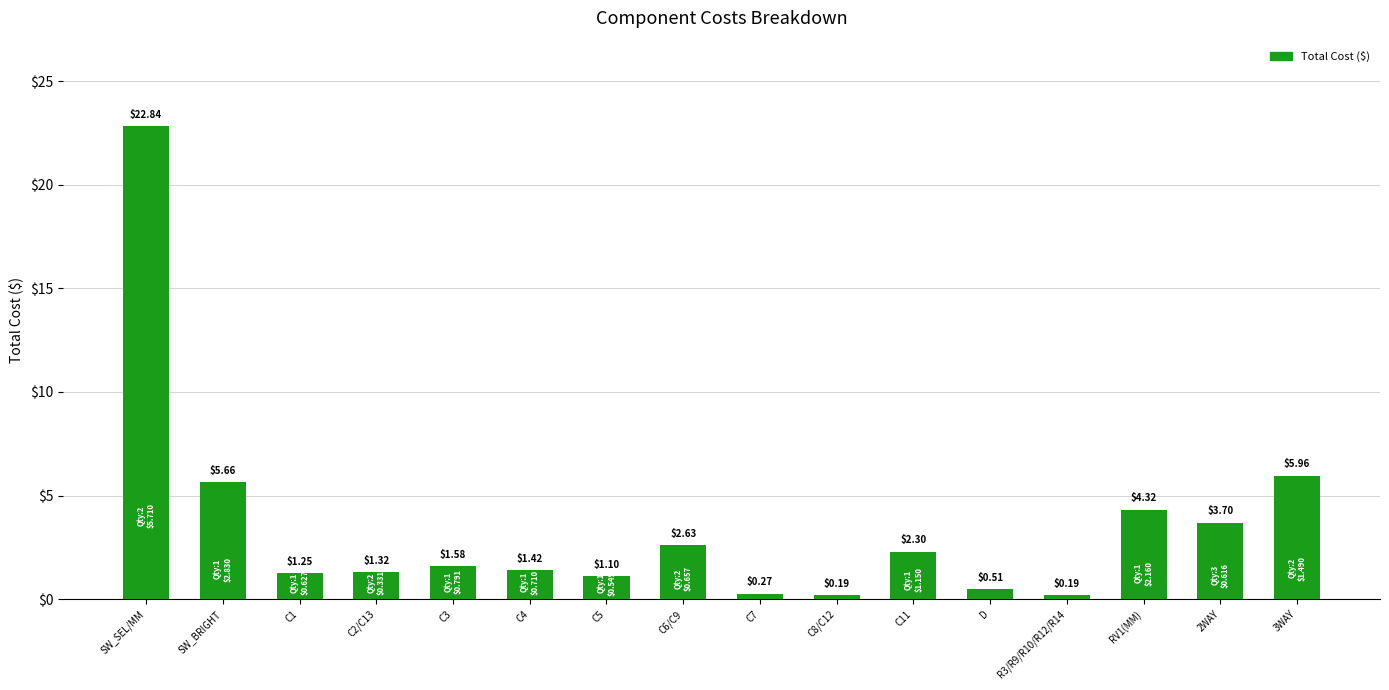

At which label does the data first exceed 1?

SW_SEL/MM